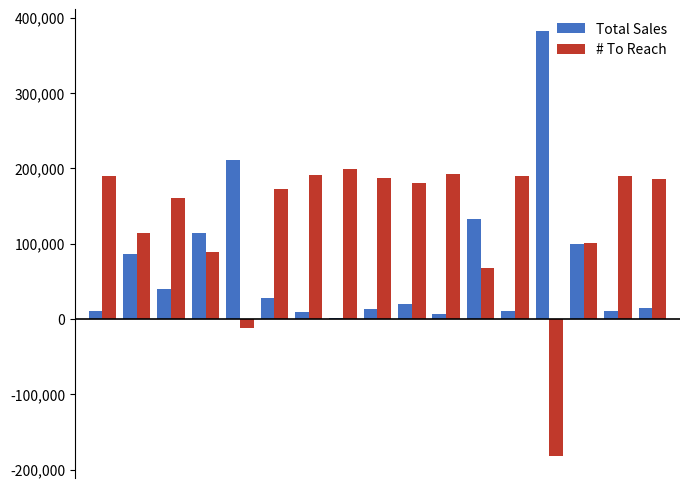

What is the highest value of the Total Sales series?

382573